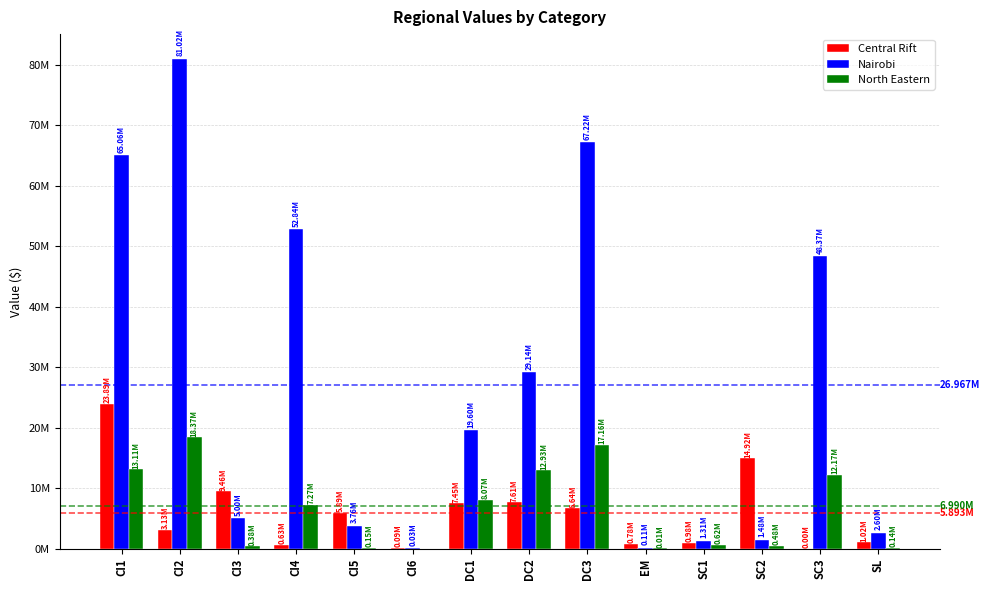

What is the sum of all North Eastern values?

90866844.4